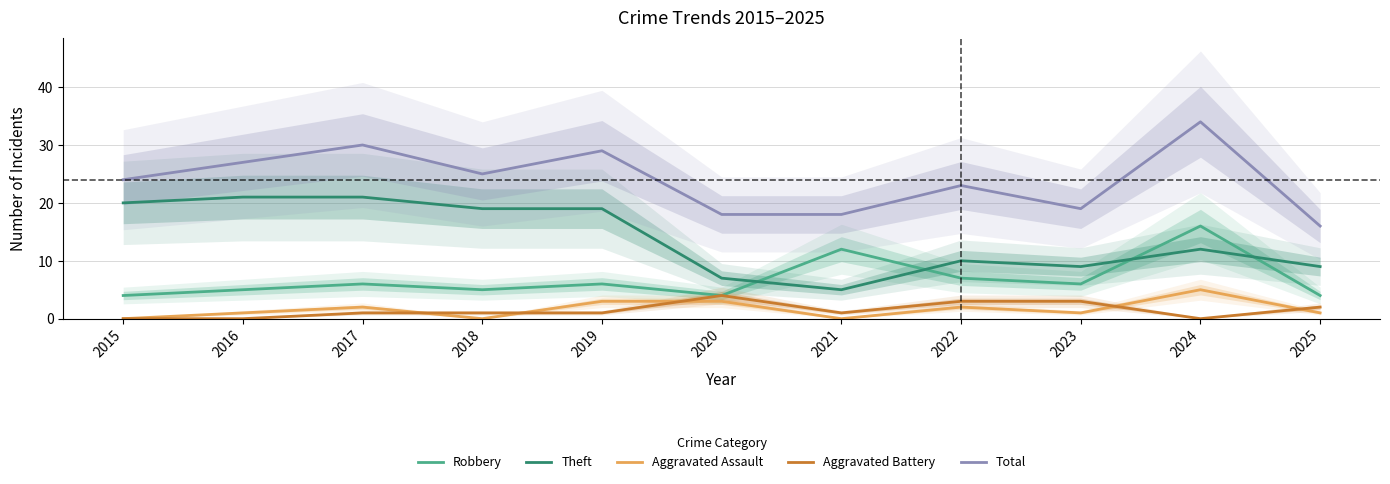

What is the difference between the Aggravated Assault values at 2021 and 2017?

2